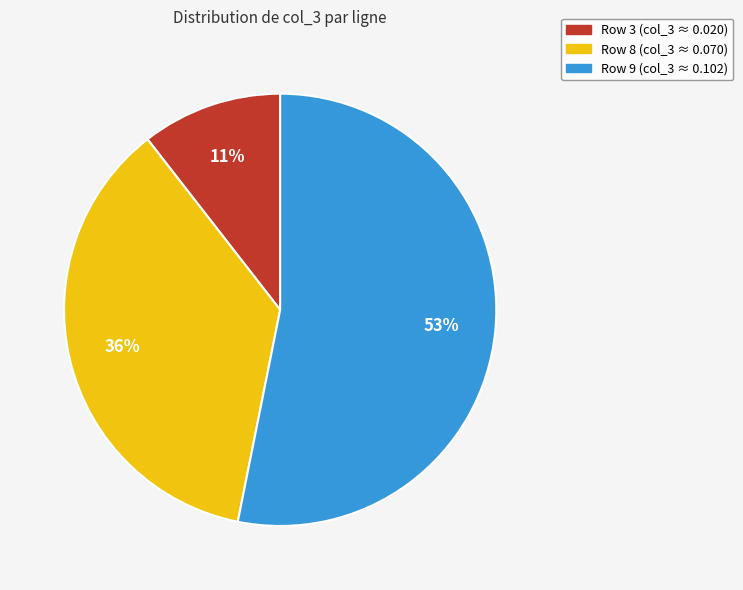

To the nearest percent, what is the average slice percentage?

33%